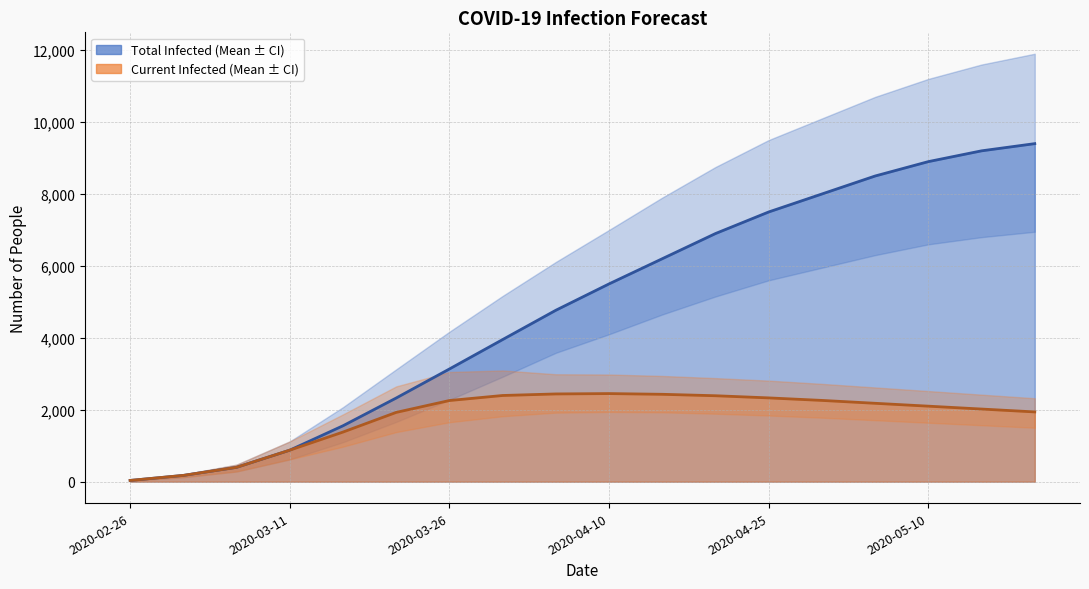

Which series has the widest spread of values?

total_infected_mean_line